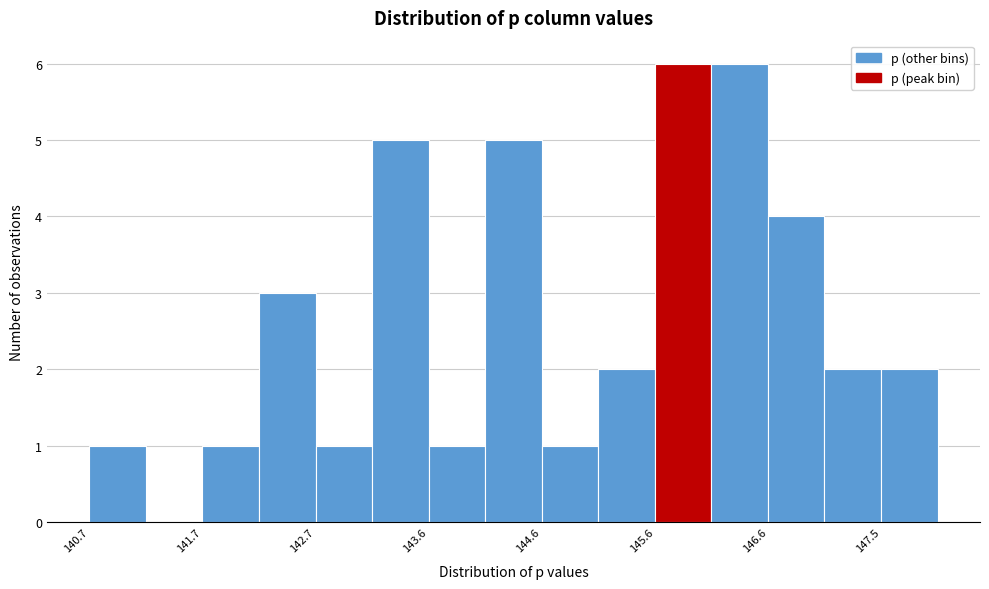

Reading left to right, list every bar in this chart as the range it spans on the x-axis followed by its height. Neither the bar edges nor the heights are printed on the chart, so give them approximately, as read against the axes.

140.7 to 141.2: 1
141.2 to 141.7: 0
141.7 to 142.2: 1
142.2 to 142.7: 3
142.7 to 143.1: 1
143.1 to 143.6: 5
143.6 to 144.1: 1
144.1 to 144.6: 5
144.6 to 145.1: 1
145.1 to 145.6: 2
145.6 to 146.1: 6
146.1 to 146.6: 6
146.6 to 147.0: 4
147.0 to 147.5: 2
147.5 to 148.0: 2